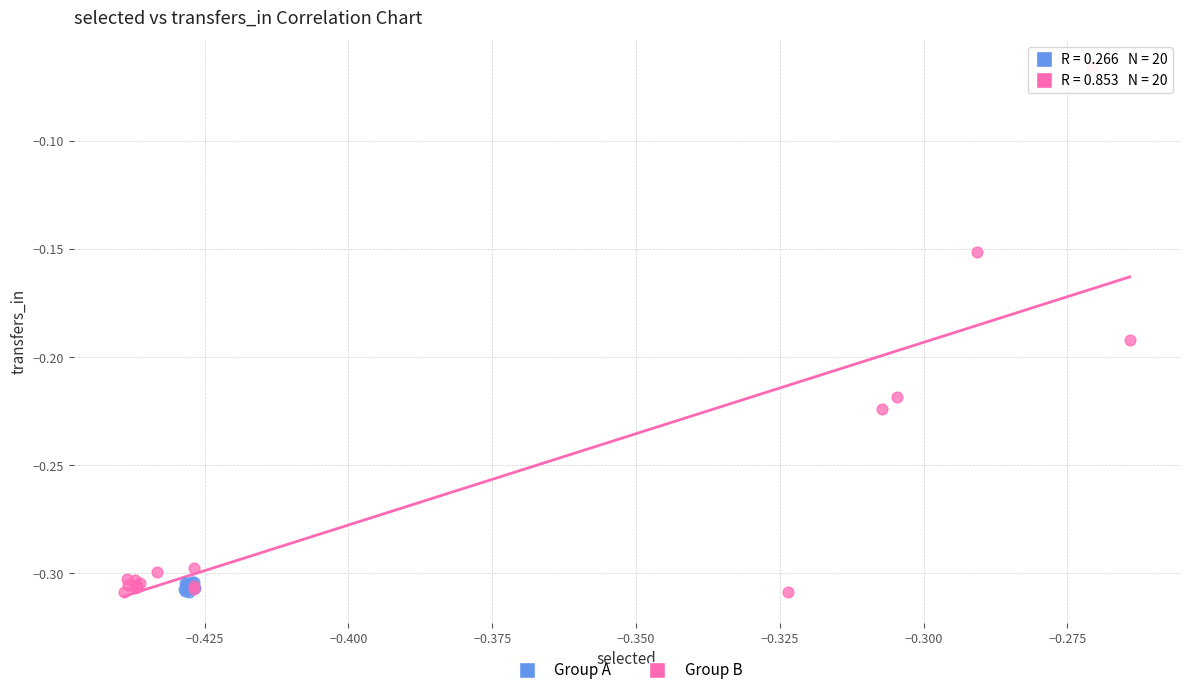

Which series contains the highest Y value?

Group B